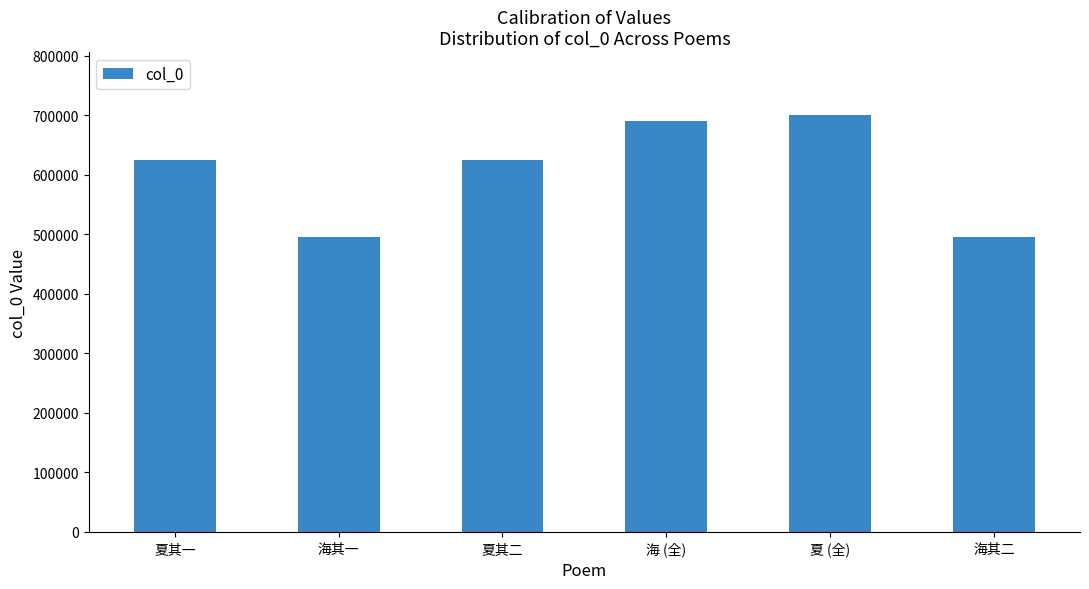

Approximately how many times larger is the value at 海其二 compared to 海其一?

1.0